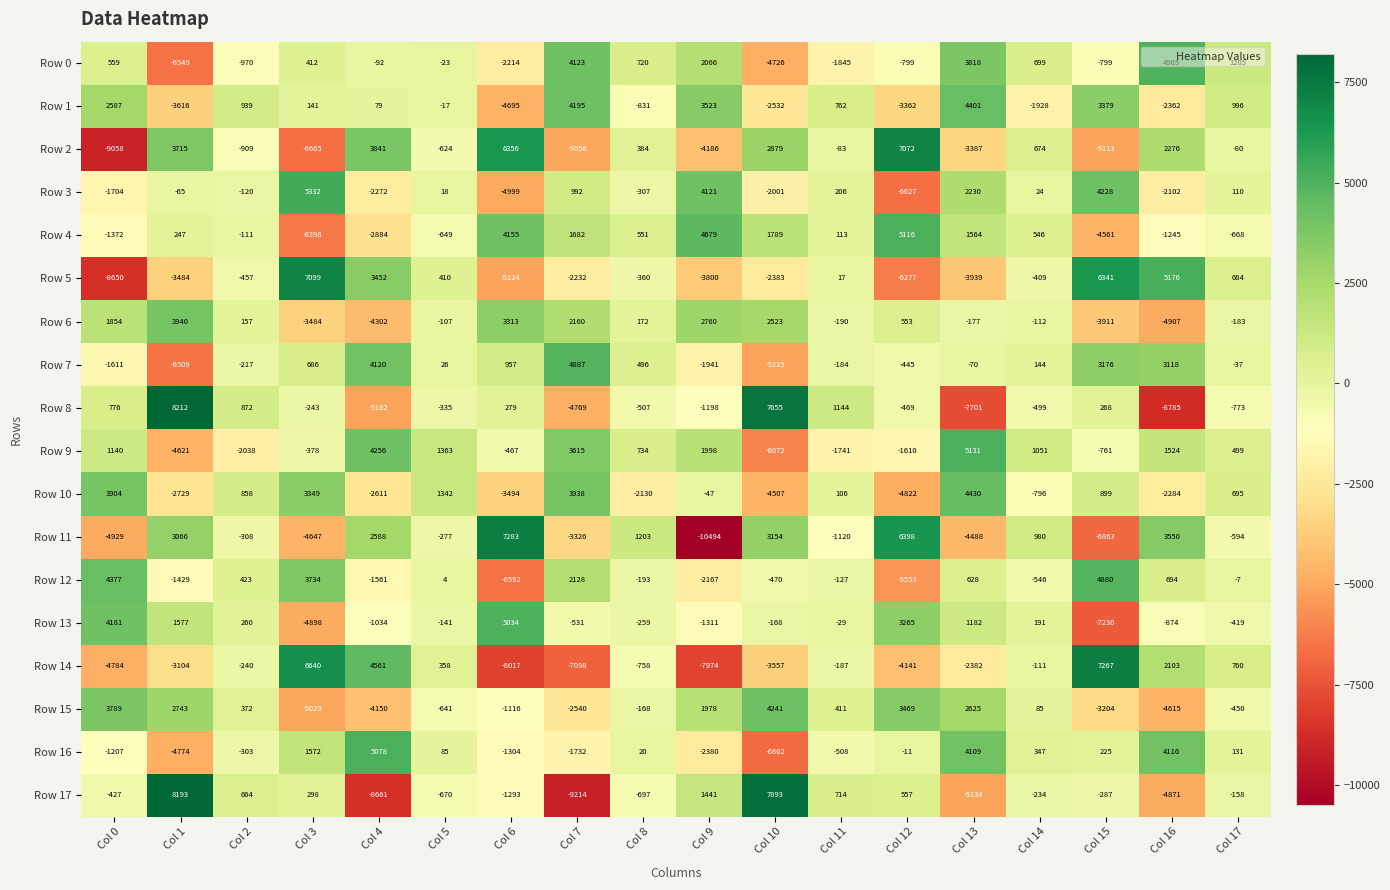

At which label does Row 8 first exceed -335?

Col 0